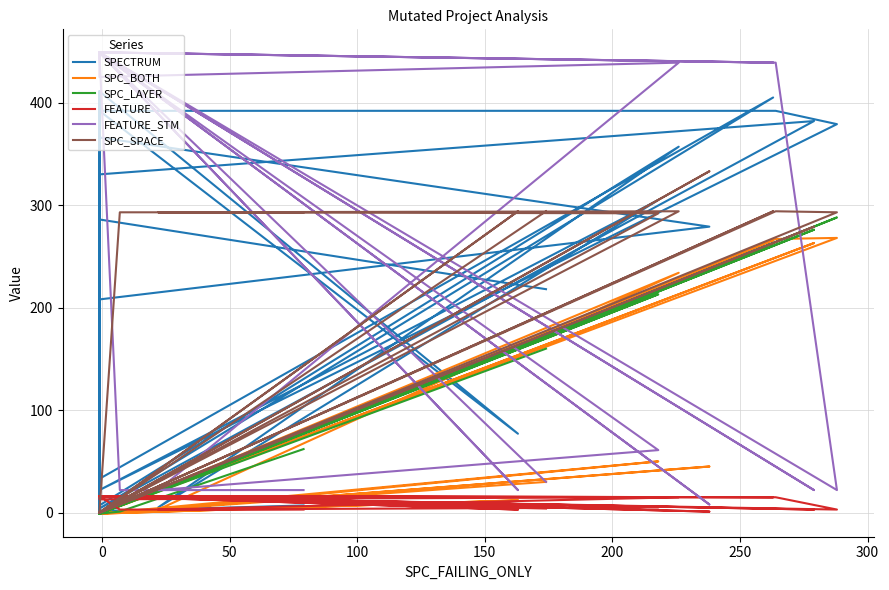

What is the sum of all SPC_LAYER values?

2158